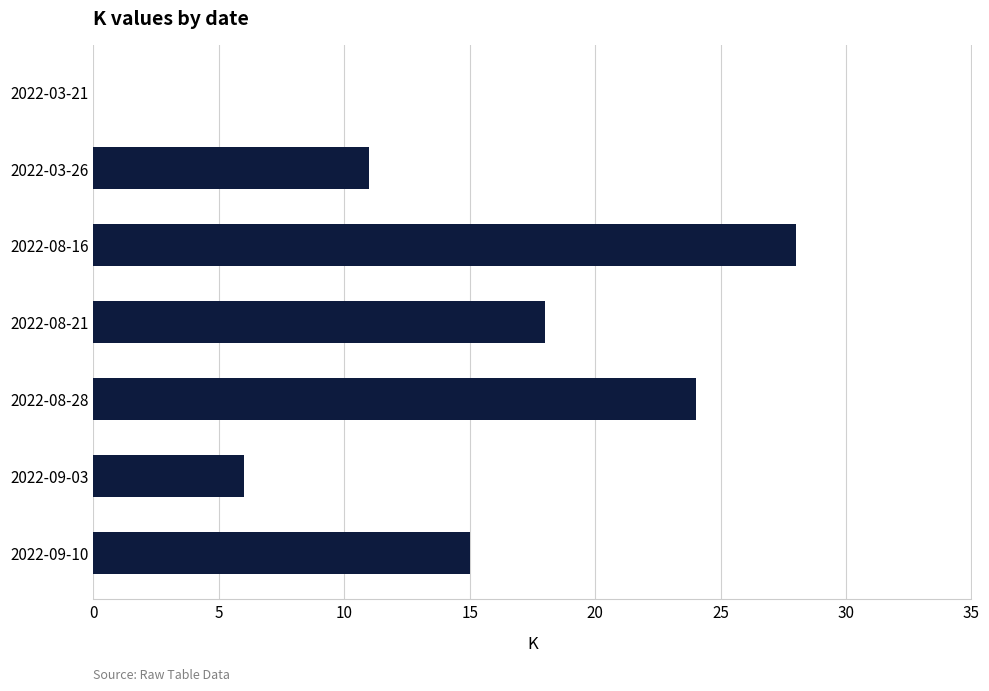

Is it true that the value at 2022-09-10 is 22?

False